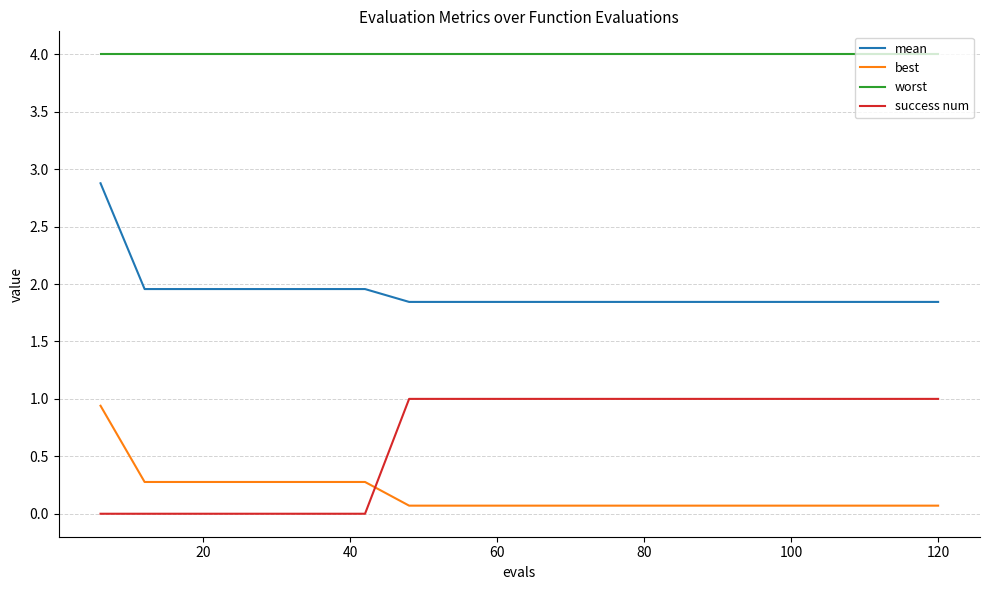

What is the highest value of the best series?

0.9